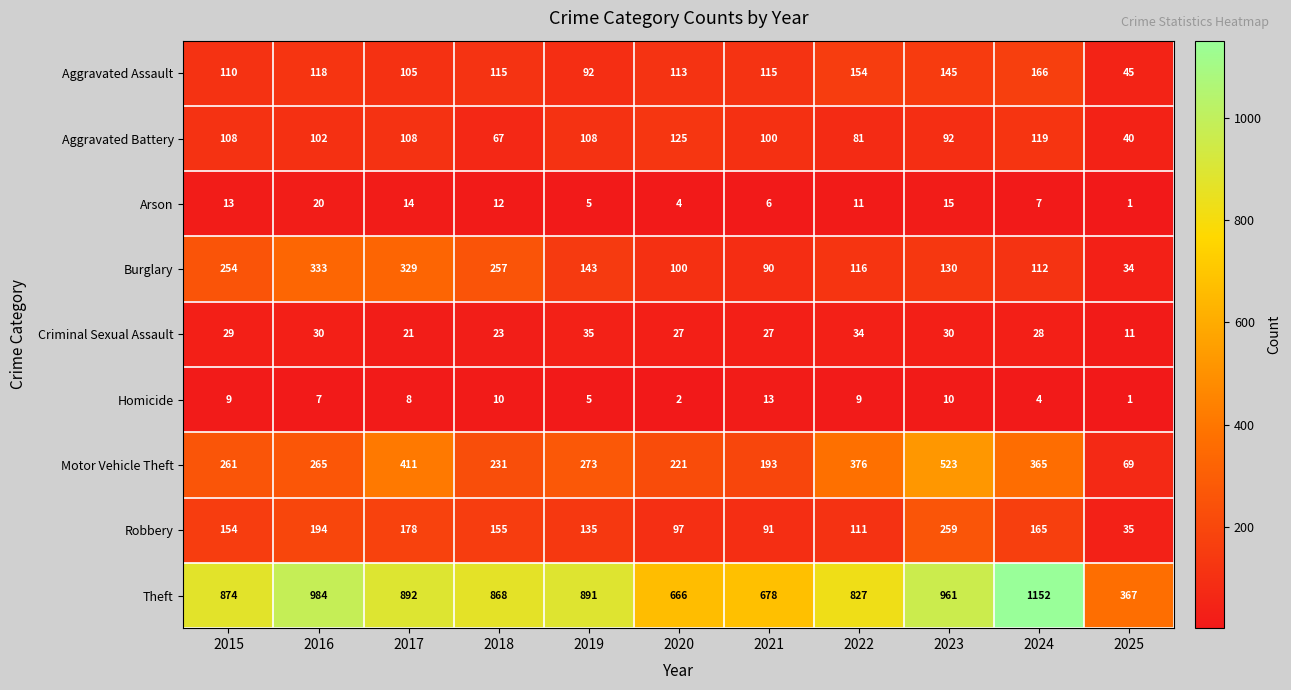

Between 2016 and 2023, which series saw the biggest shift?

Motor Vehicle Theft